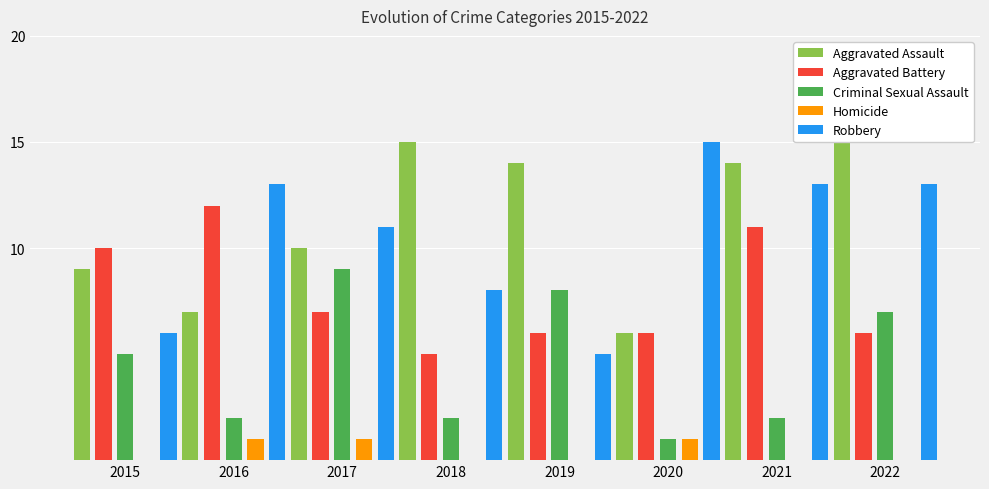

Which category has the lowest value across all series?

2015